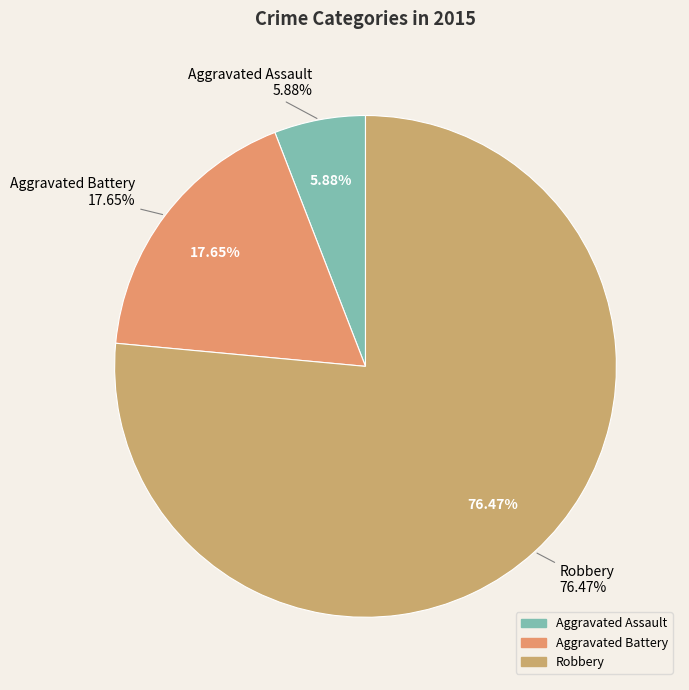

What portion of the pie excludes Robbery?

23.5%